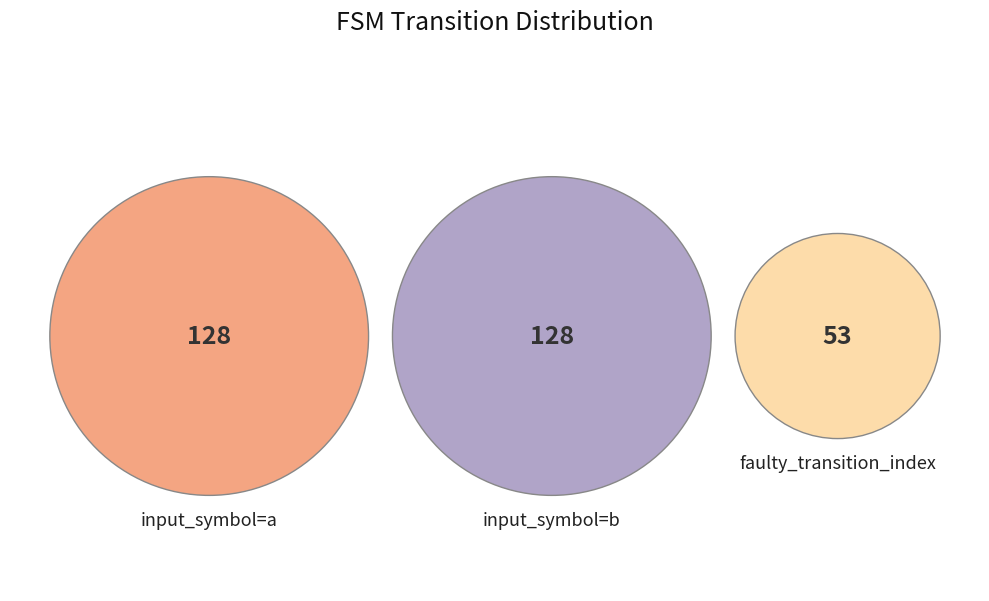

What percentage is the input_symbol=a slice, to the nearest percent?

41%